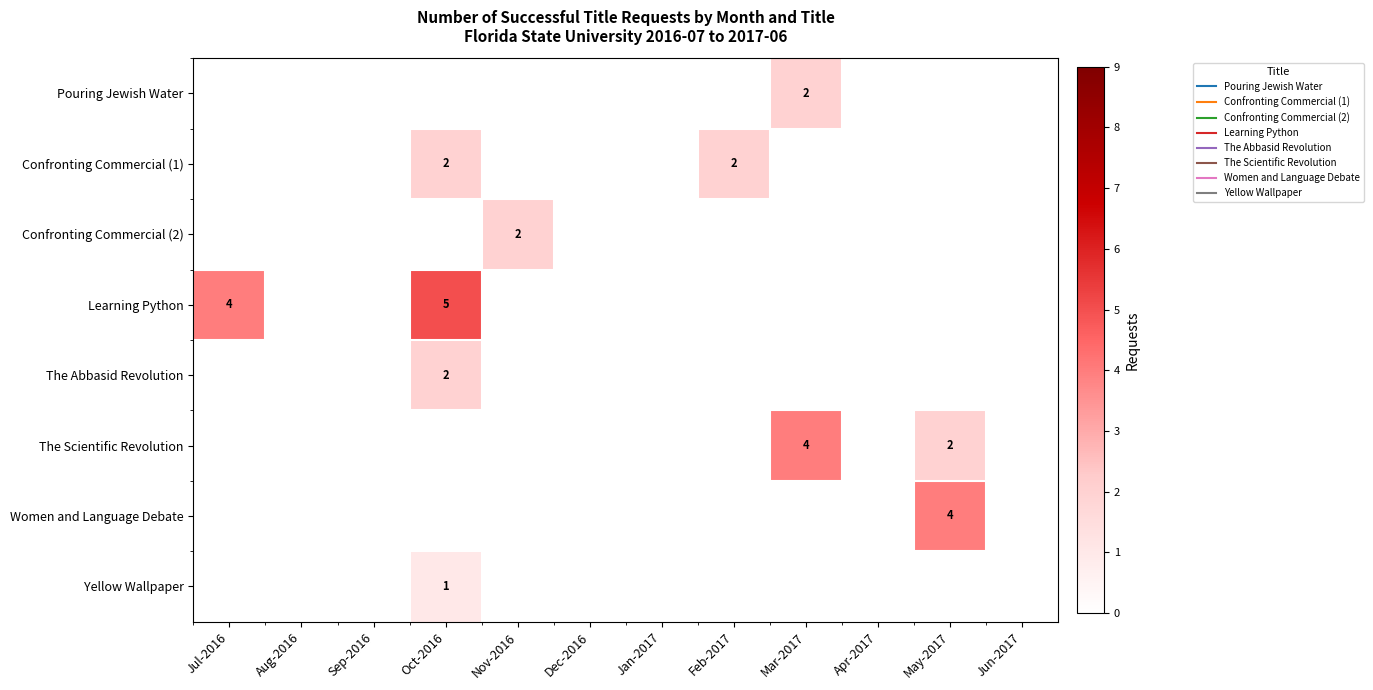

Between Jul-2016 and Oct-2016, which series saw the biggest shift?

Confronting Commercial (1)